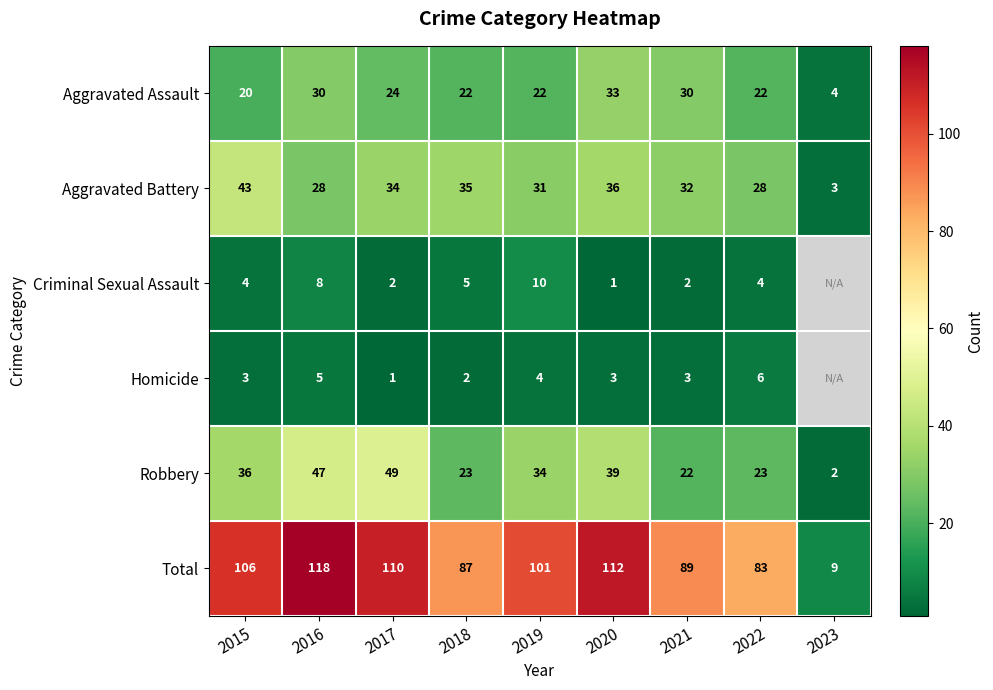

Is the value of Robbery at 2022 greater than the value of Criminal Sexual Assault at 2020?

Yes